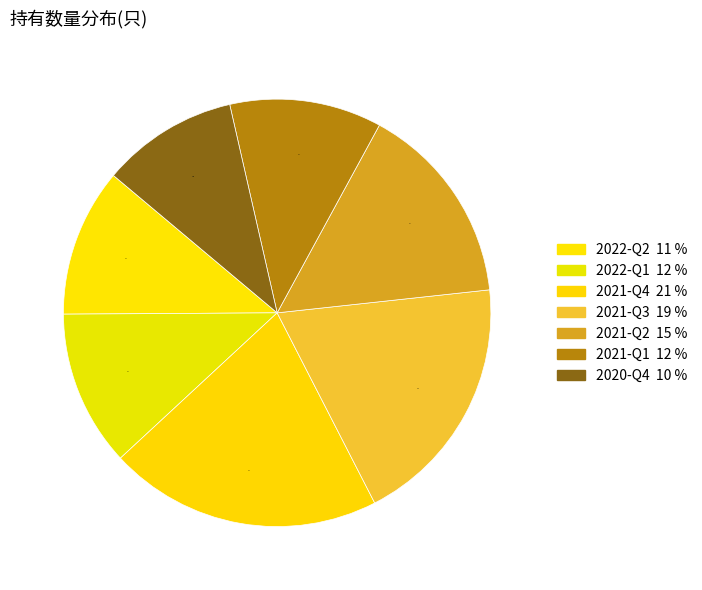

How many segments does this pie chart have?

7